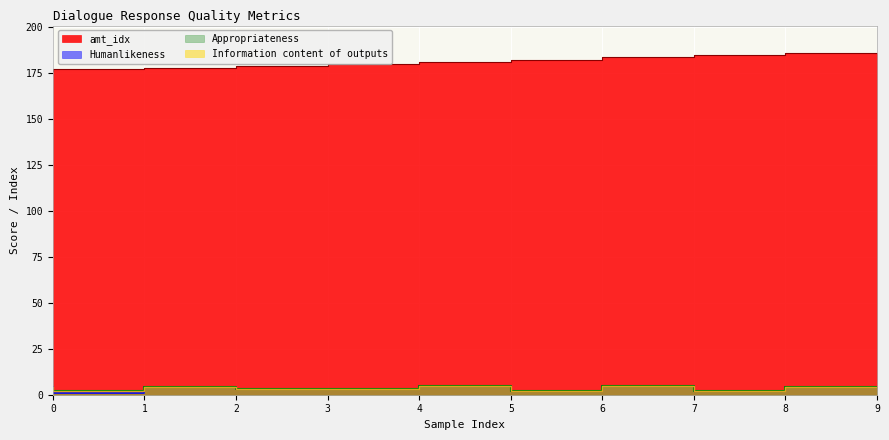

Between 5 and 6, which series saw the biggest shift?

Humanlikeness